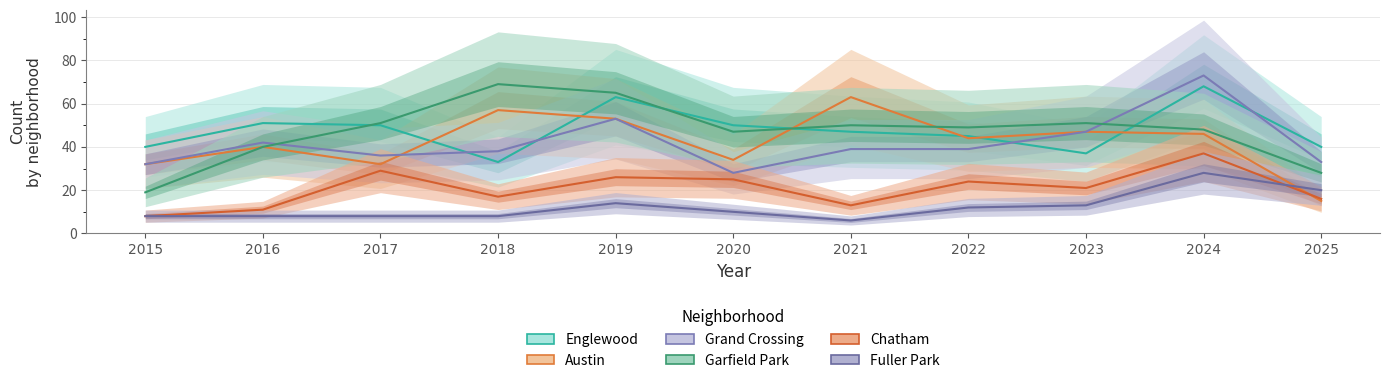

Reading right to left, transcribe all the data shown in this chart.

Englewood: 40	68	37	45	47	50	63	33	50	51	40
Austin: 15	46	47	44	63	34	53	57	32	40	32
Grand Crossing: 33	73	47	39	39	28	53	38	36	42	32
Garfield Park: 28	48	51	49	50	47	65	69	51	40	19
Chatham: 16	37	21	24	13	25	26	17	29	11	8
Fuller Park: 20	28	13	12	6	10	14	8	8	8	8